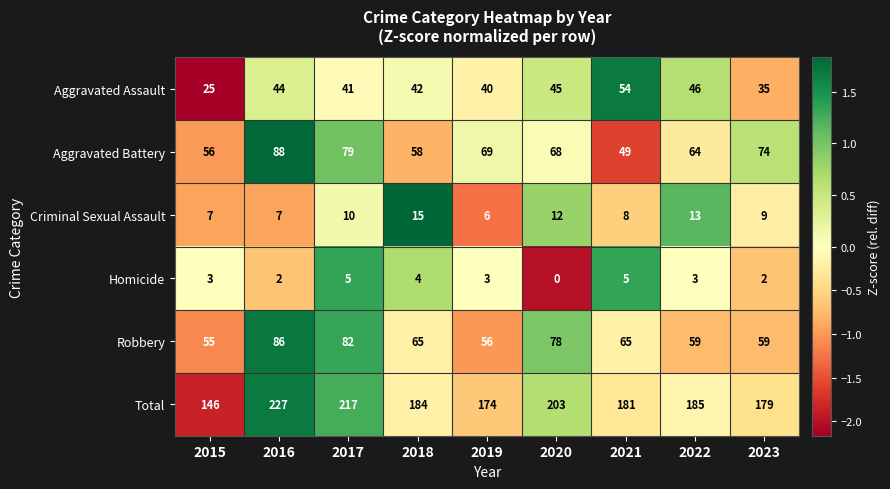

What is the sum of the Criminal Sexual Assault values at 2023 and 2021?

17